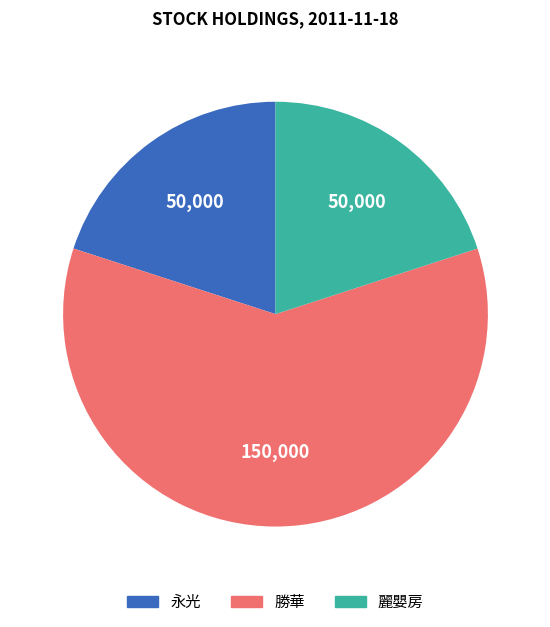

Which has a higher value, 麗嬰房 or 勝華?

勝華